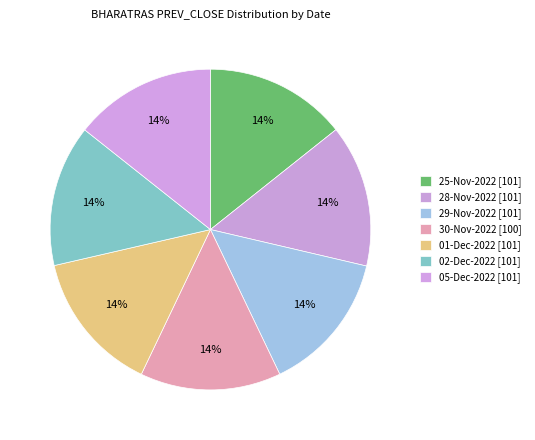

To the nearest percent, what is the combined percentage of 05-Dec-2022 and 30-Nov-2022?

29%